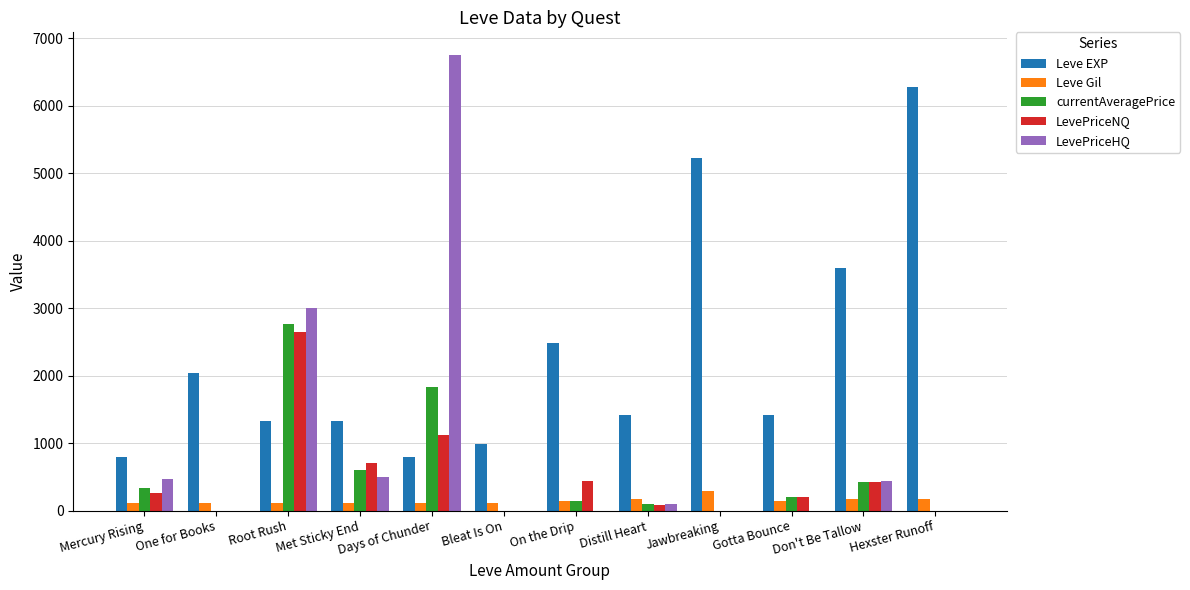

How many data points does each series have?

12